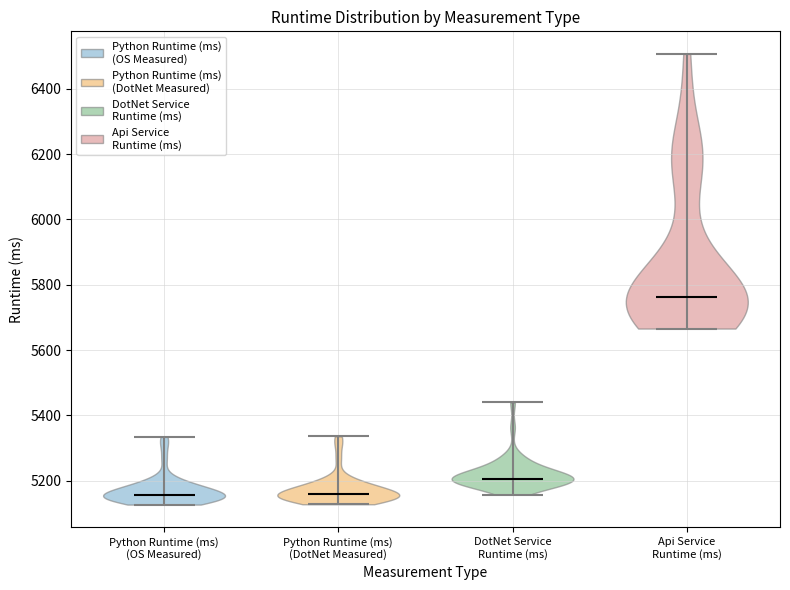

Reading left to right, read every violin against the y-axis: where its median line is, and the lowest and highest points it reaches. The values are not printed on the chart, so give them approximately, as read against the axis.

Python Runtime (ms) (OS Measured): median line 5160, lowest point 5120, highest point 5340
Python Runtime (ms) (DotNet Measured): median line 5160, lowest point 5120, highest point 5340
DotNet Service Runtime (ms): median line 5200, lowest point 5160, highest point 5440
Api Service Runtime (ms): median line 5760, lowest point 5660, highest point 6500